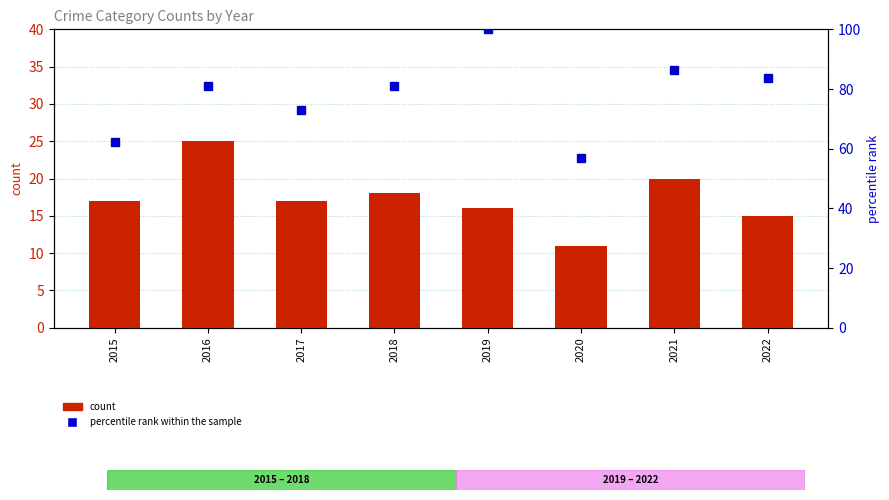

What is the difference between the highest and lowest values at 2015?

45.2